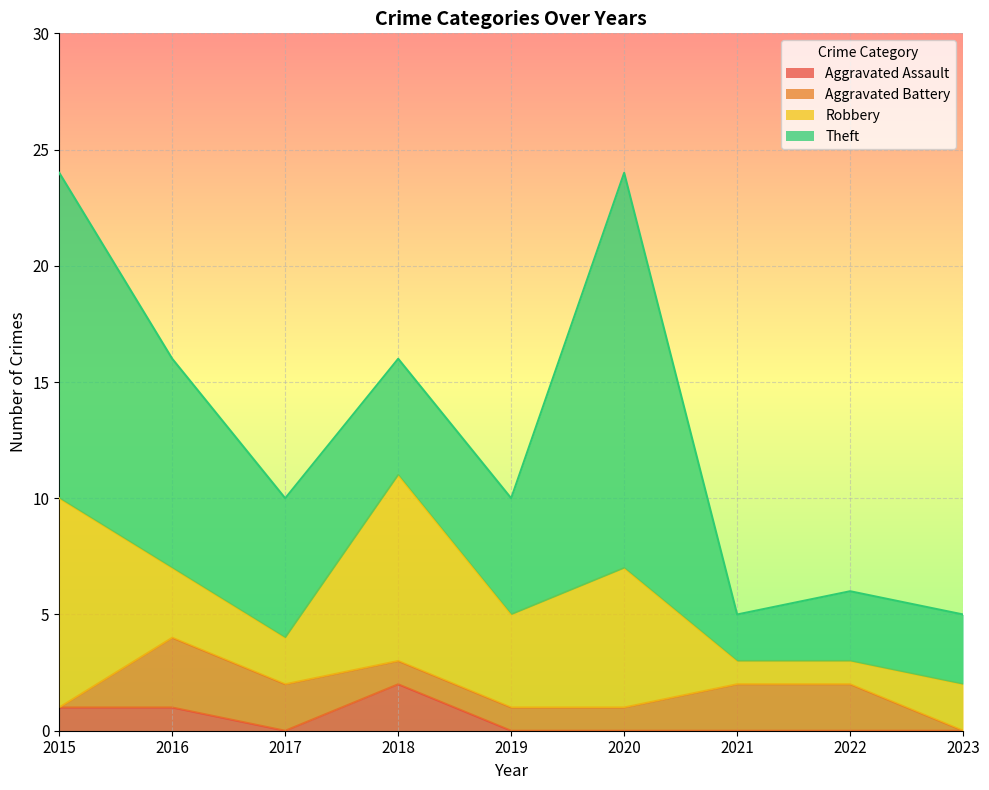

How many lines are shown in the chart?

4